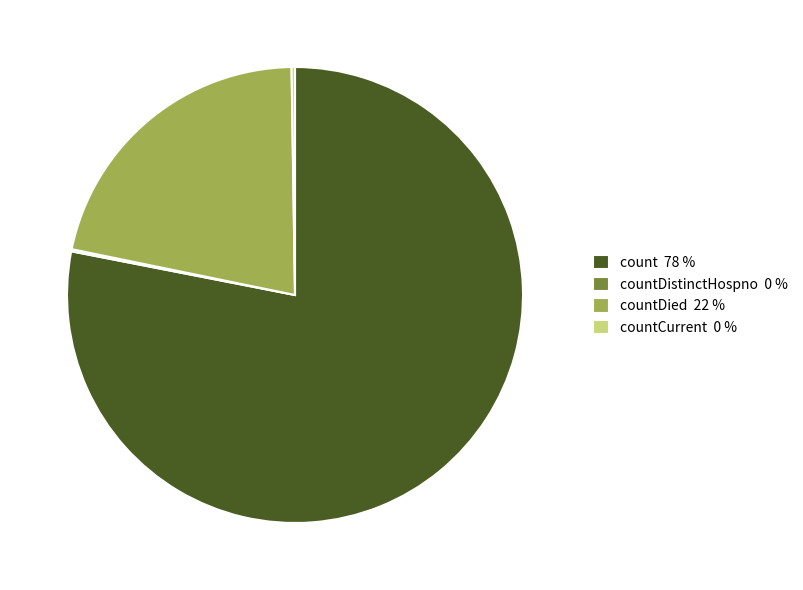

Which slice represents more than half of the pie?

count 78 %